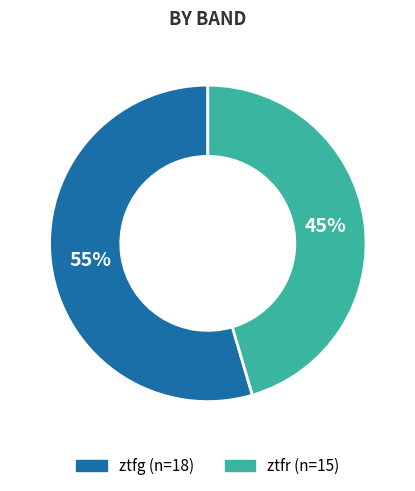

Is the sum of ztfr and ztfg greater than half?

Yes